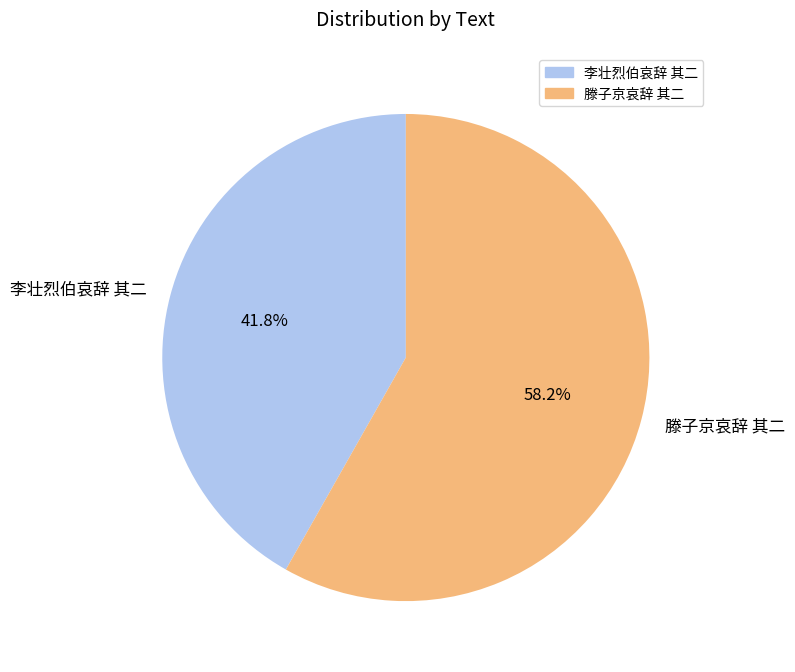

Do 滕子京哀辞 其二 and 李壮烈伯哀辞 其二 together represent more than half of the pie?

Yes